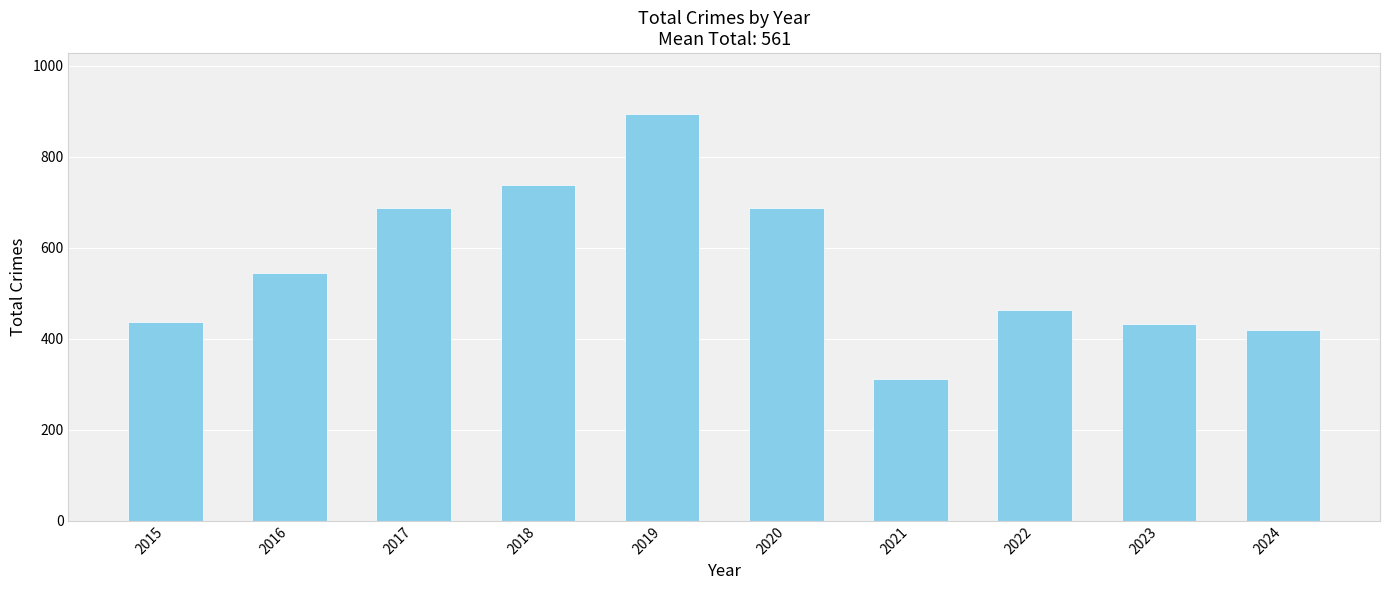

What is the approximate value at 2024, to the nearest 100?

400